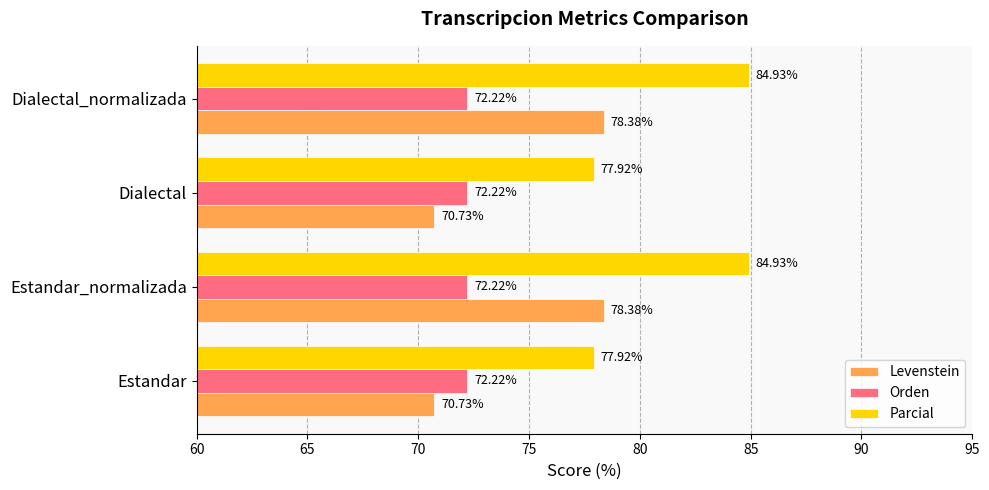

Rank the series by their average value, from highest to lowest.

Parcial, Levenstein, Orden